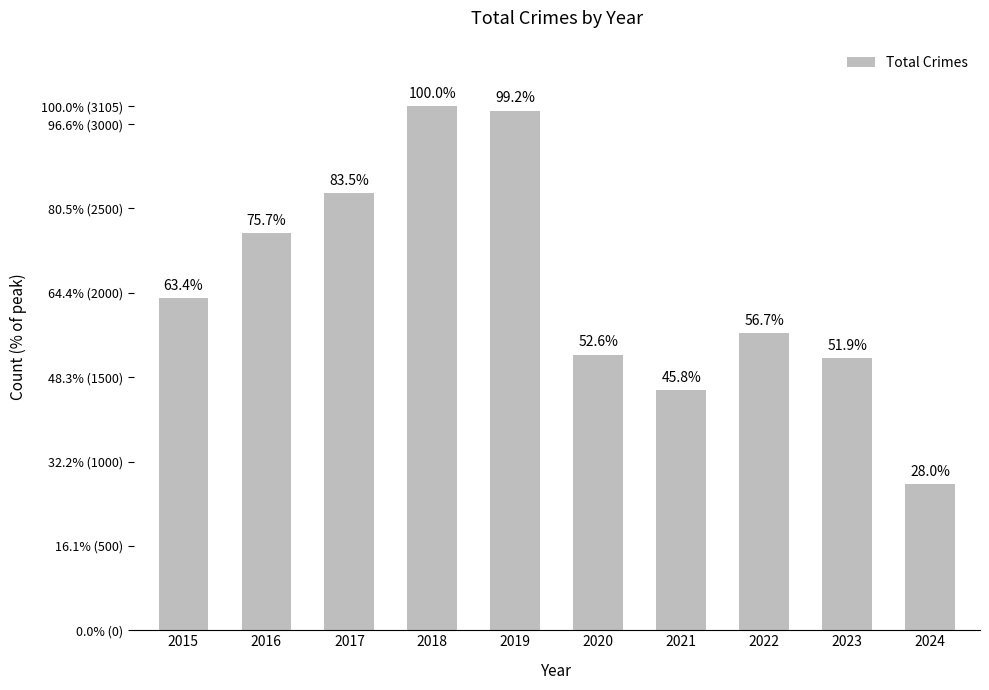

What is the average value?

2039